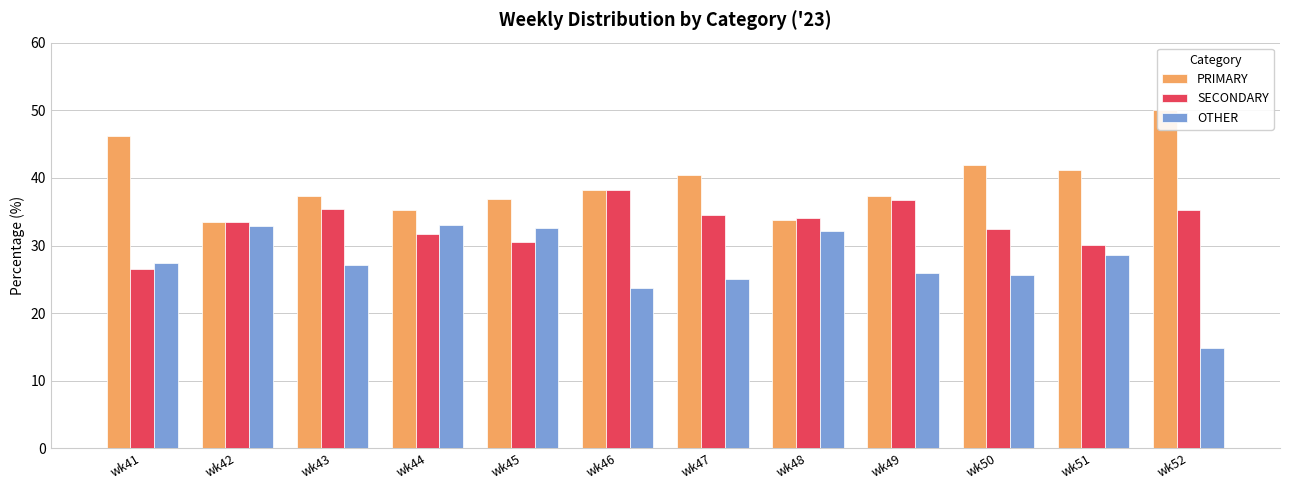

Reading left to right, transcribe all the data shown in this chart.

PRIMARY: 46.1	33.5	37.4	35.3	36.9	38.1	40.4	33.7	37.3	42.0	41.2	50.0
SECONDARY: 26.5	33.5	35.4	31.7	30.6	38.1	34.5	34.1	36.7	32.4	30.1	35.2
OTHER: 27.4	32.9	27.2	33.0	32.5	23.7	25.1	32.2	26.0	25.6	28.6	14.8